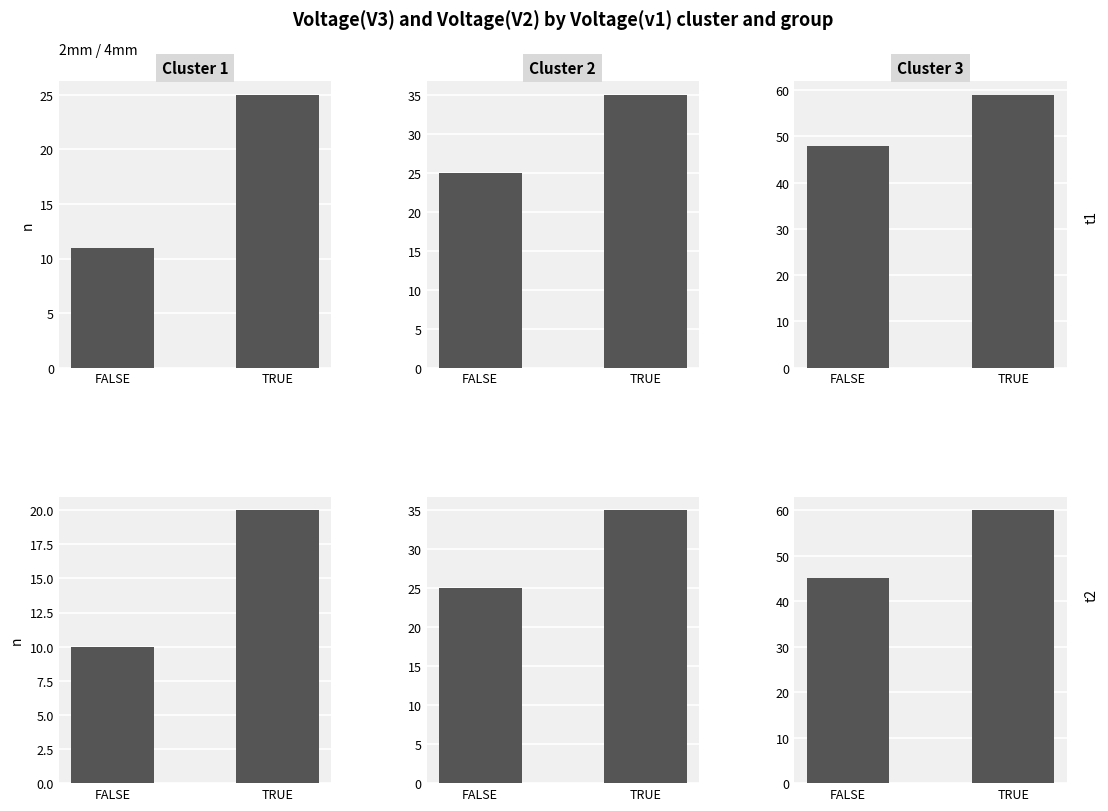

What is the label of the 1st bar from the right?

TRUE